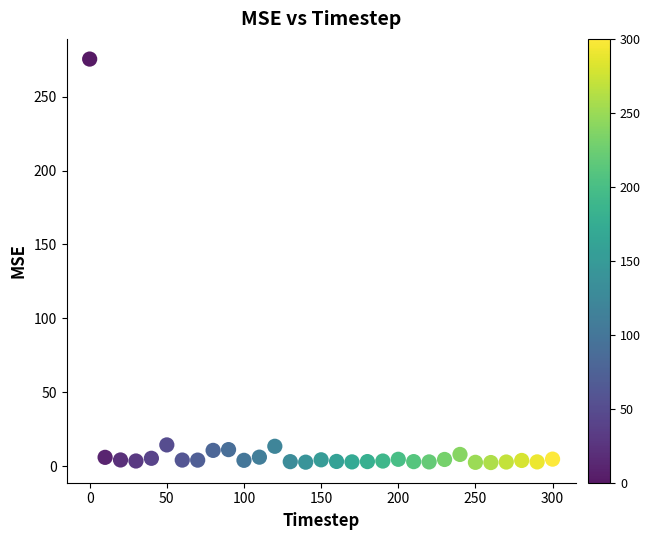

What is the range of X values (max minus min)?

300.0